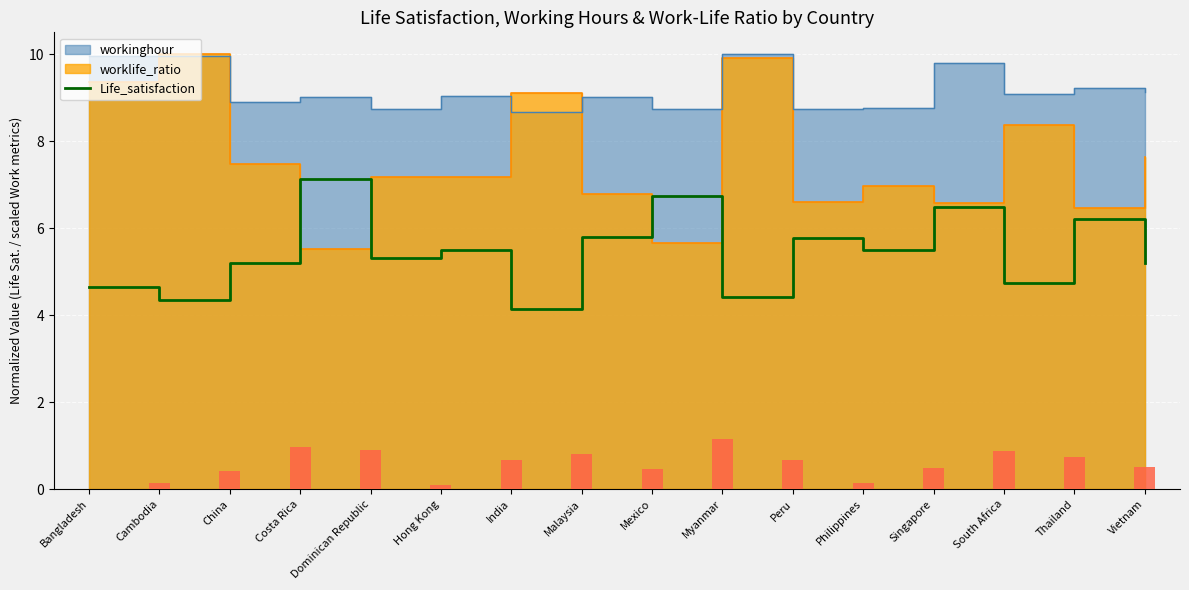

What is the ratio of the value at Hong Kong to the value at India?

1.3